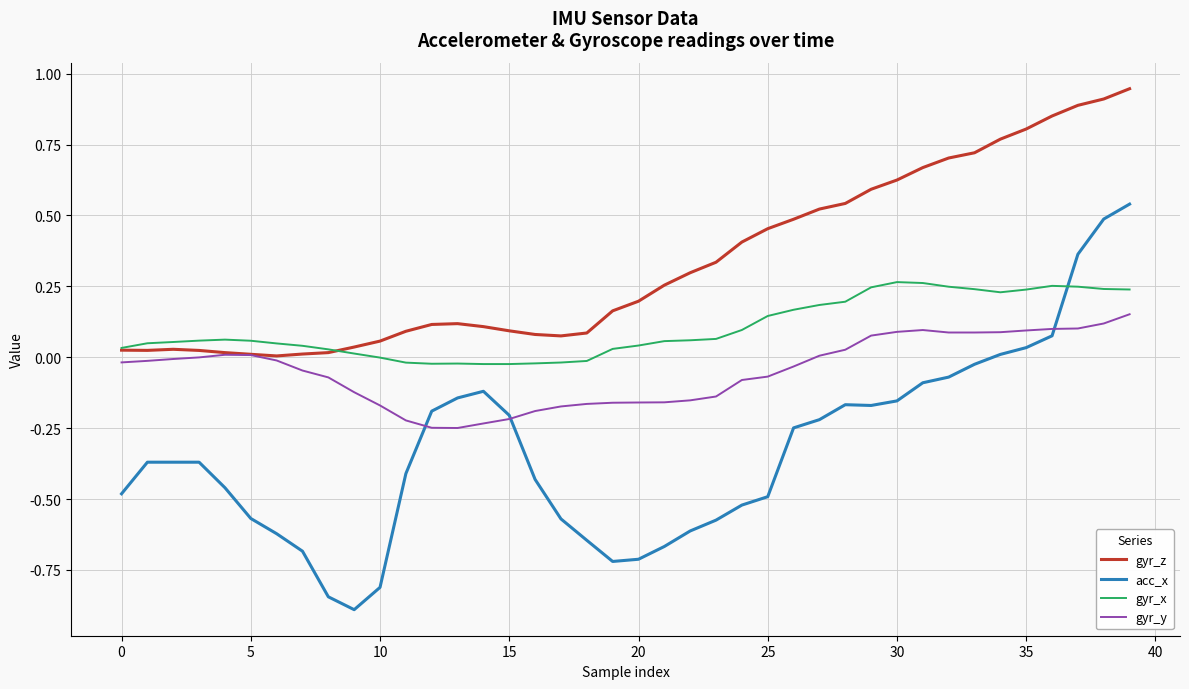

Which series has the largest total across all categories?

gyr_z